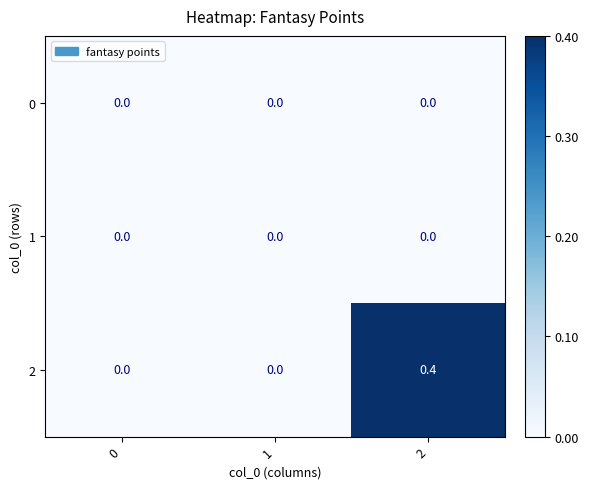

What is the maximum value shown in the chart?

0.4